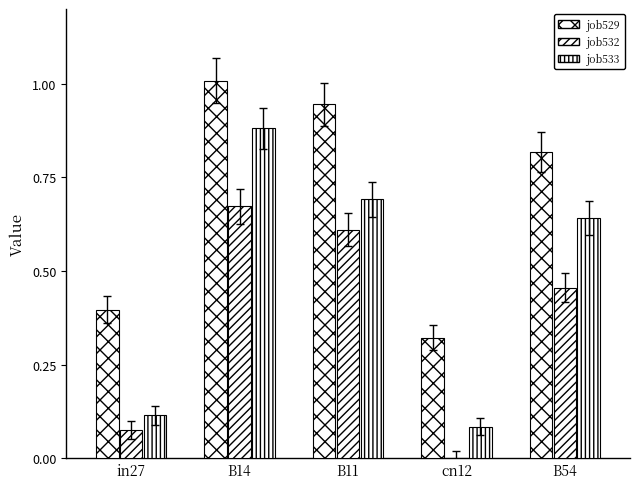

How many groups of bars are there?

5